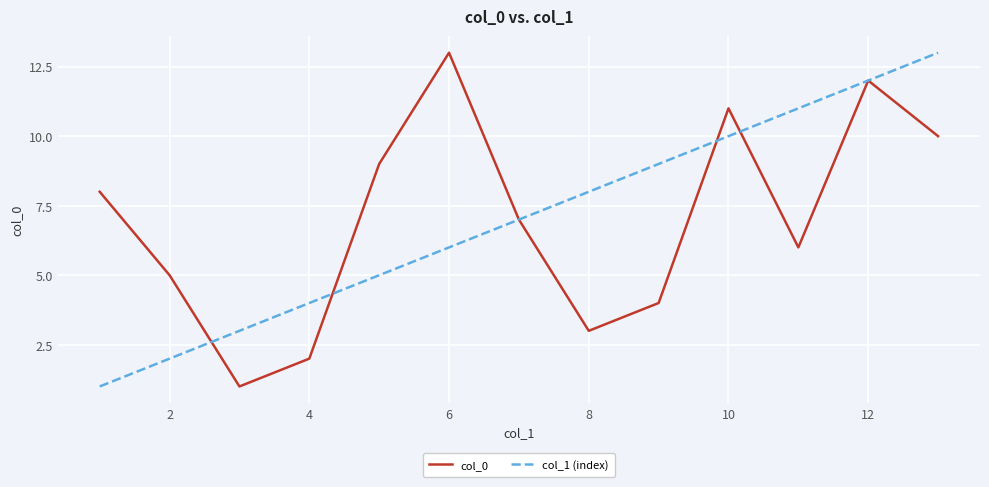

What is the highest value of the col_0 series?

13